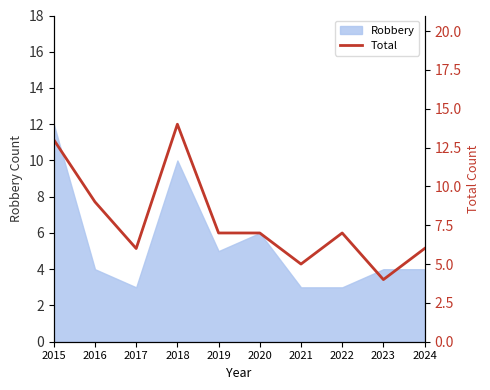

What is the value of the 9th point from the left?

4